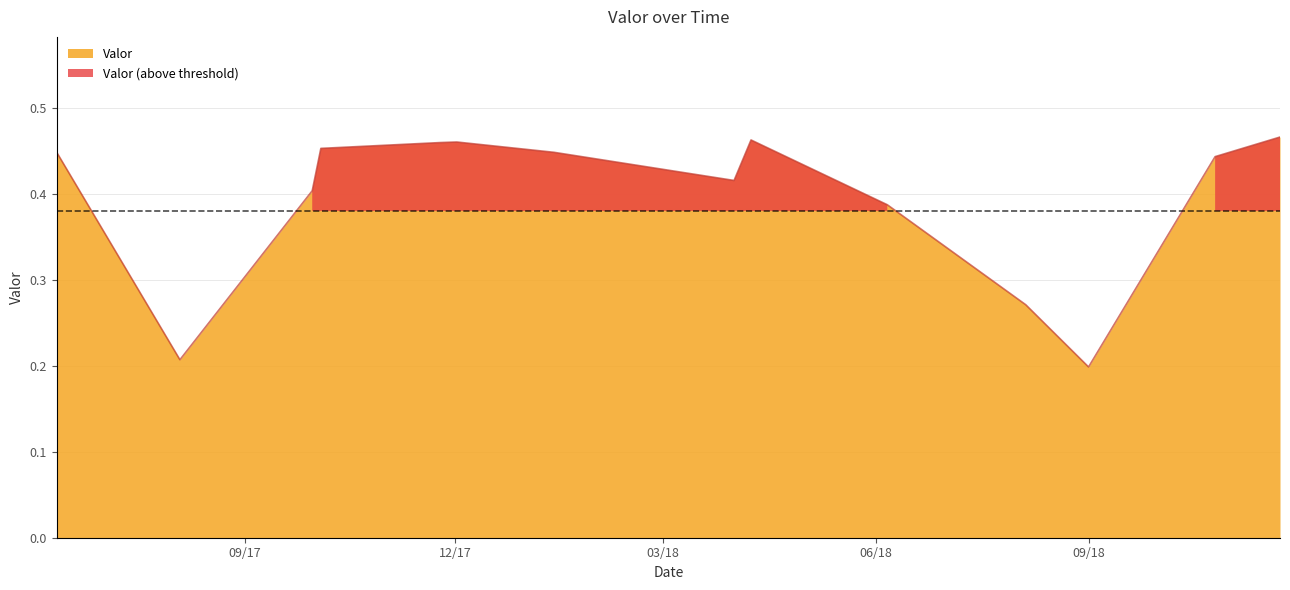

At which category does the chart reach its peak across all series?

2018-11-22 19:40:00